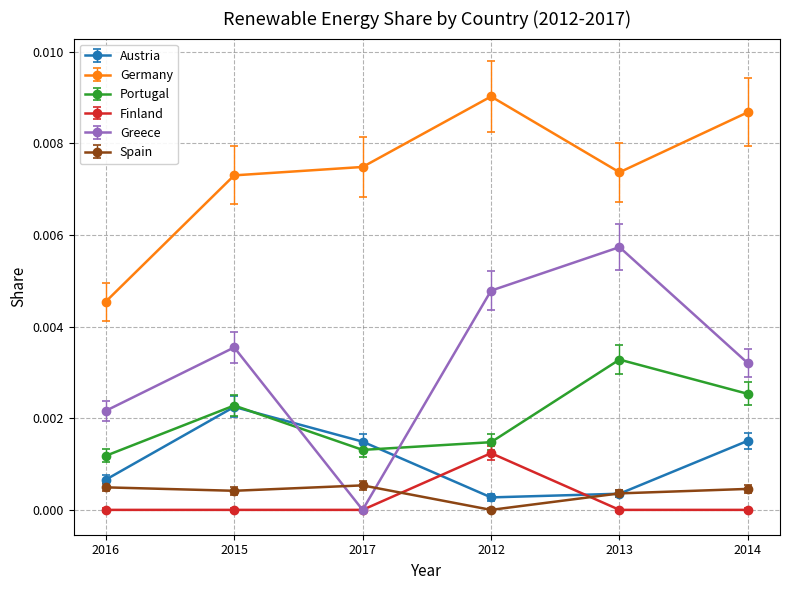

How many interior local valleys does the Greece series have?

1